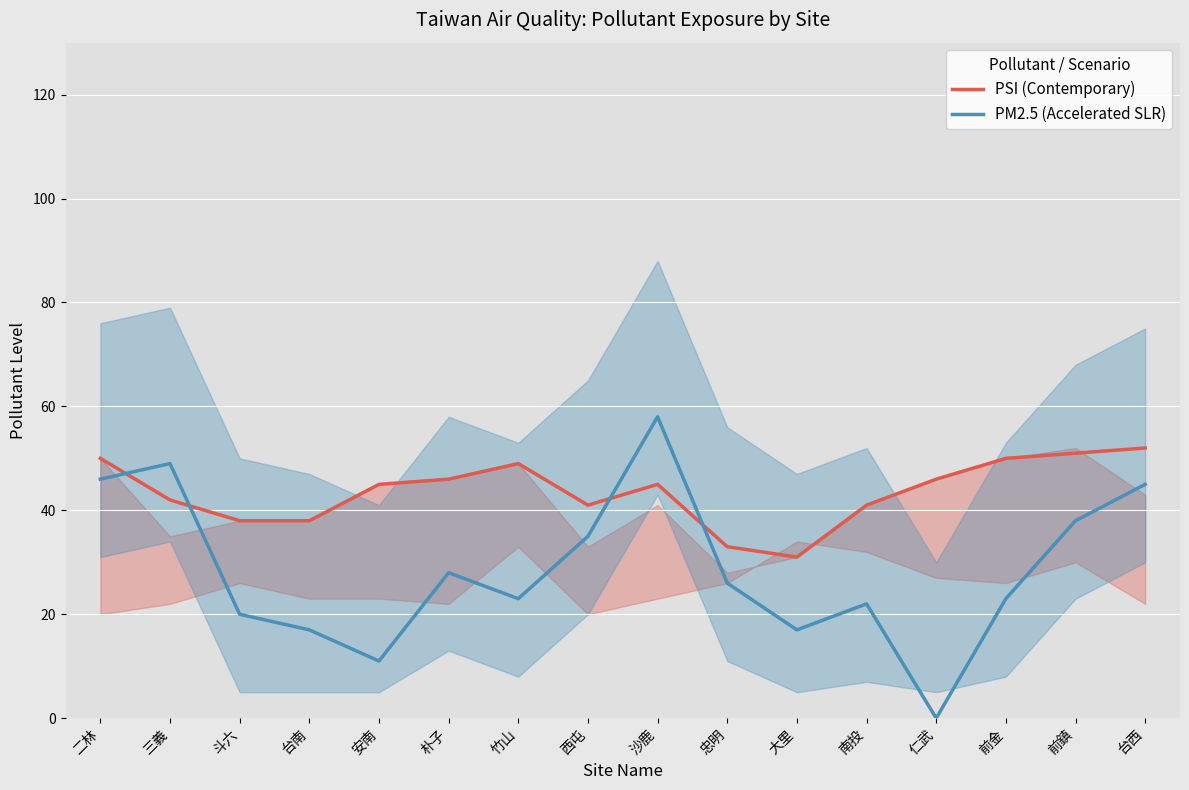

True or false: PM2.5 (Accelerated SLR) and PSI (Contemporary) cross at least once.

True